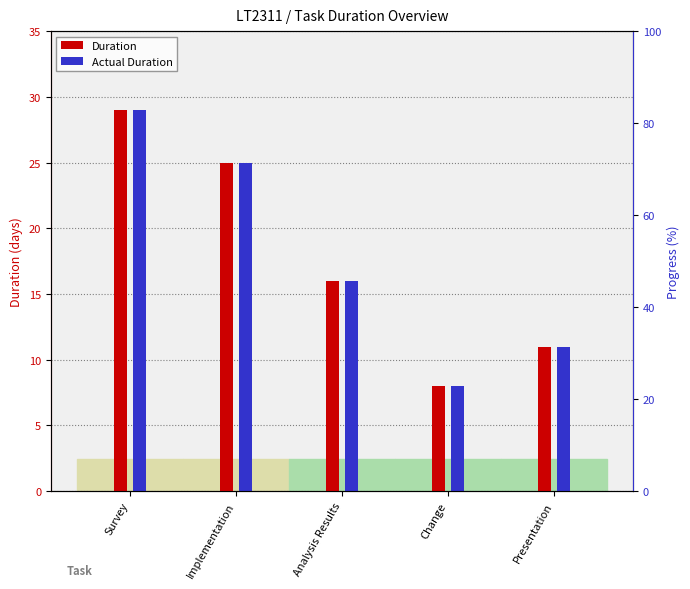

What is the sum of the Duration values at Presentation and Analysis Results?

27